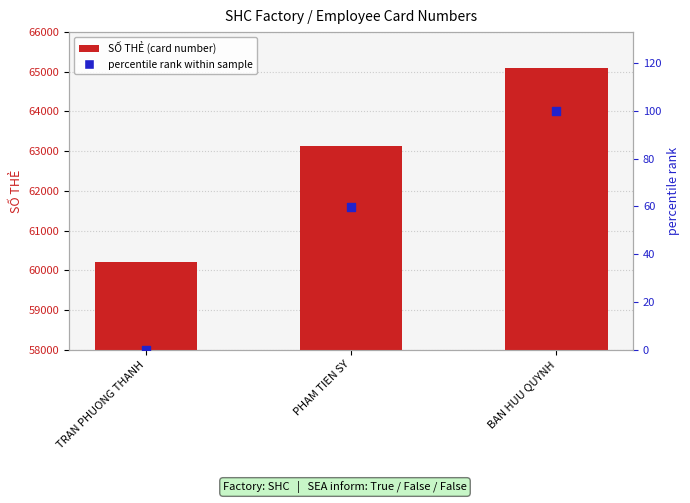

What are all the series names shown in the legend?

SỐ THẺ, percentile rank within sample